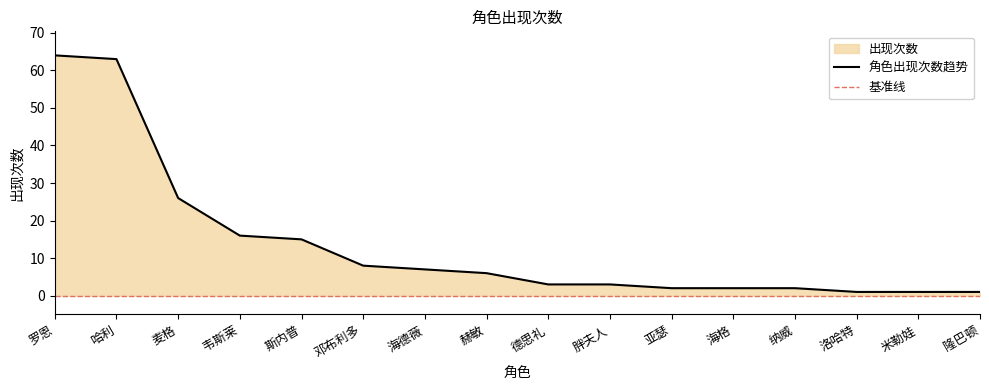

Reading left to right, extract all data points from this chart.

罗恩=64	哈利=63	麦格=26	韦斯莱=16	斯内普=15	邓布利多=8	海德薇=7	赫敏=6	德思礼=3	胖夫人=3	亚瑟=2	海格=2	纳威=2	洛哈特=1	米勒娃=1	隆巴顿=1